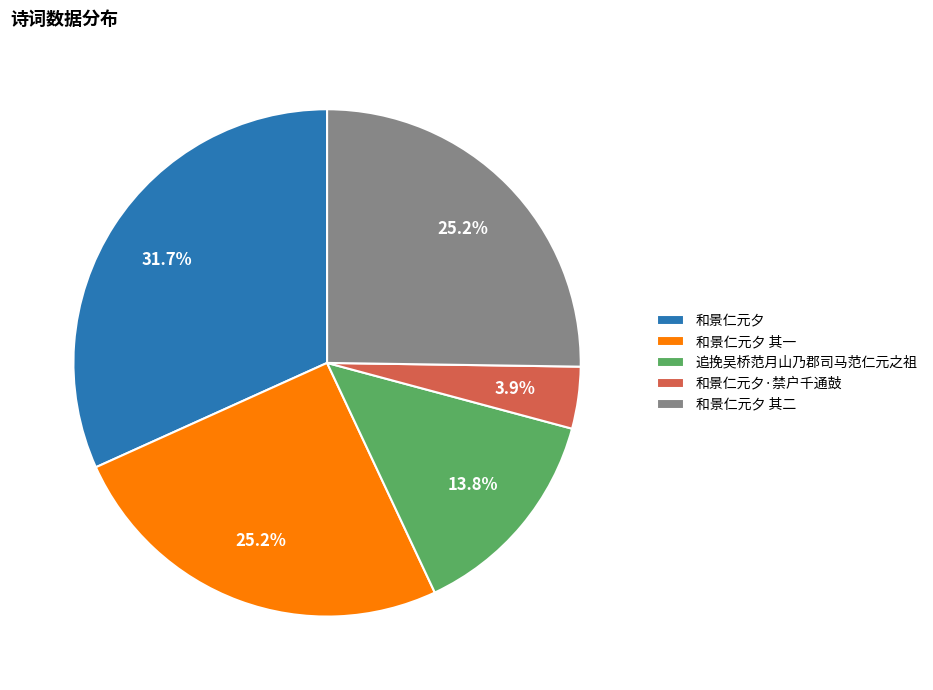

What is the largest slice in the pie chart?

和景仁元夕